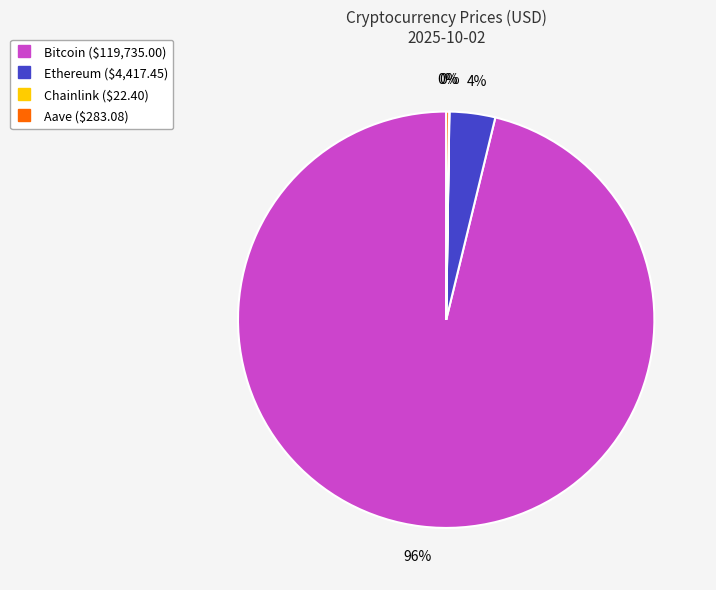

Is it true that Ethereum is 4% of the pie?

True